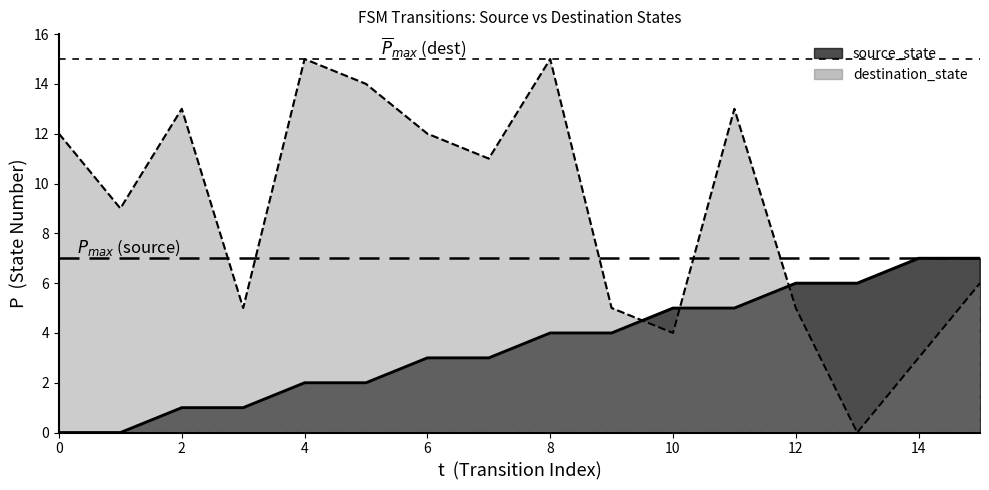

In destination_state, how many points are higher than both neighbors (excluding endpoints)?

4